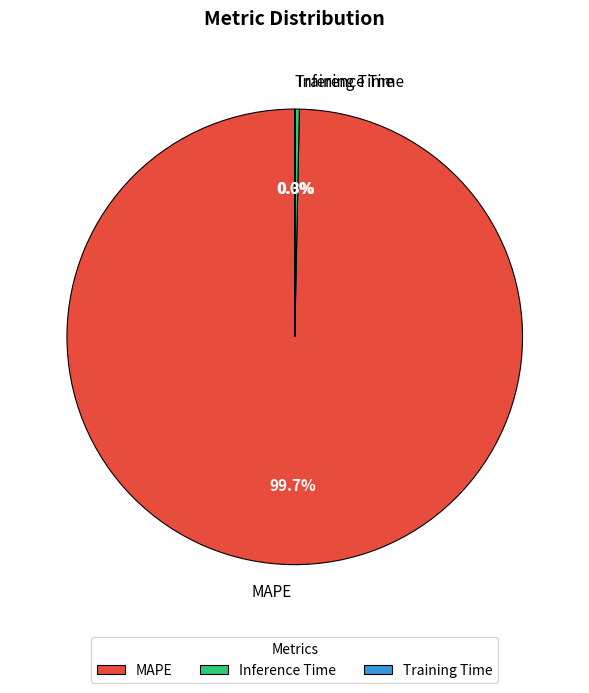

Which slice is the largest?

MAPE